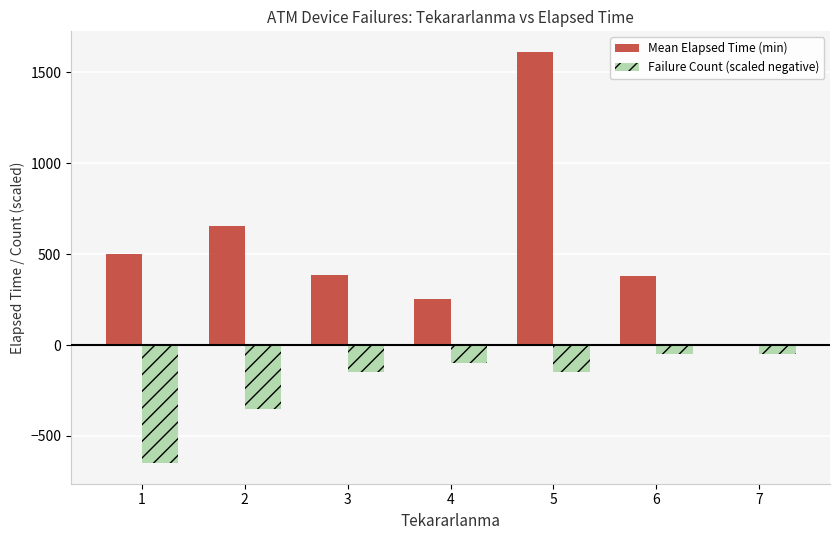

What is the total value across all series at 3?

233.3